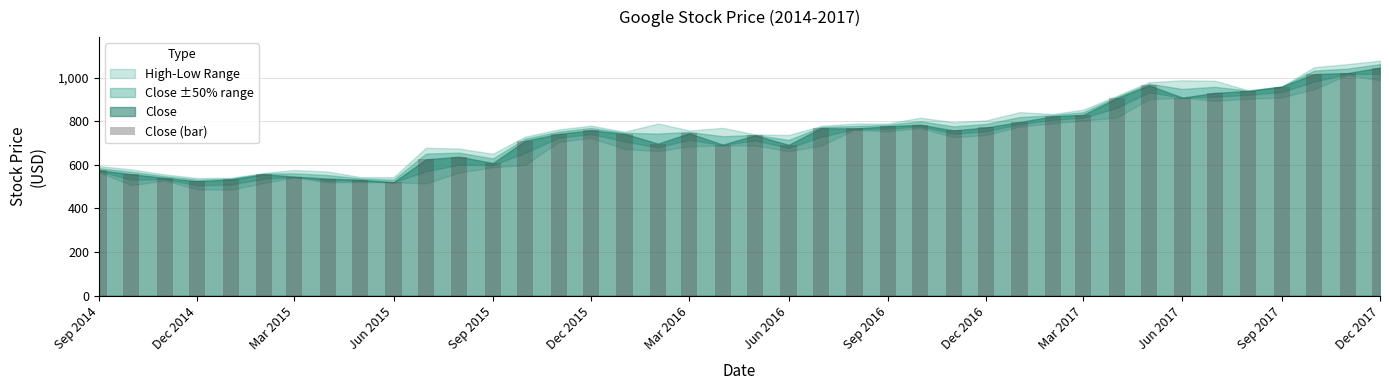

What is the value of the 18th bar from the left?

697.8